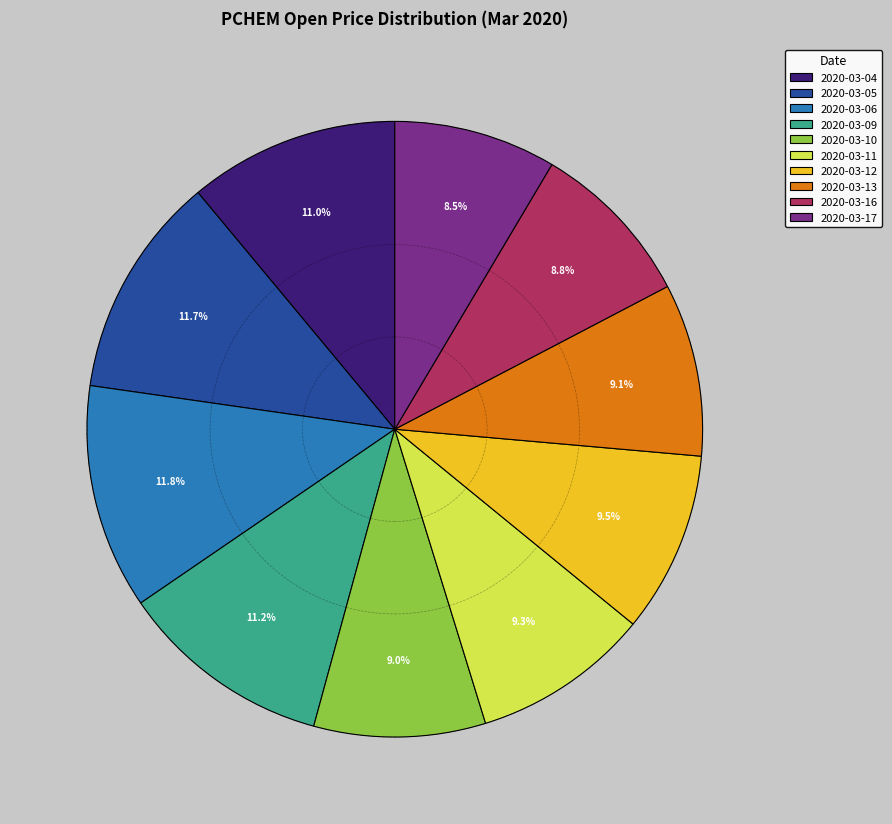

Which has a higher value, 2020-03-05 or 2020-03-17?

2020-03-05